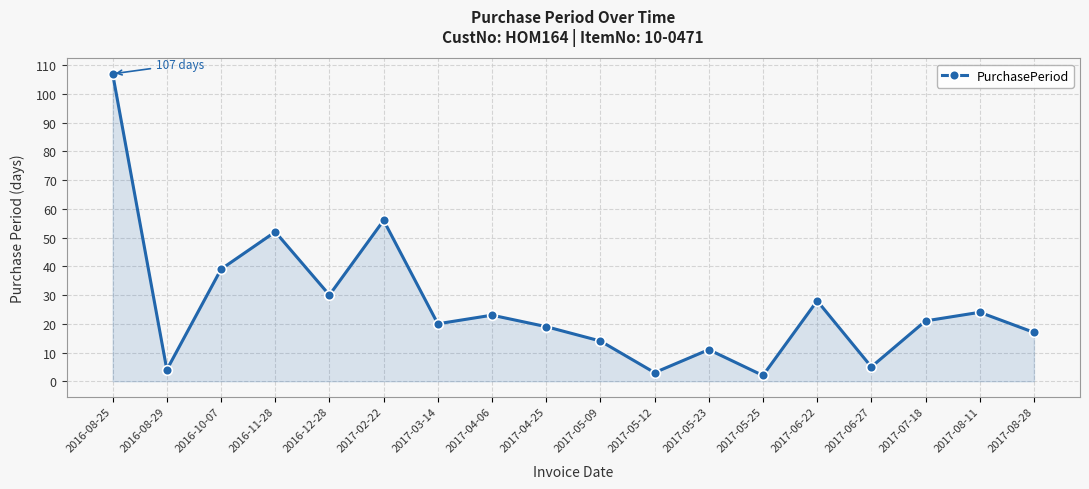

What is the maximum value shown in the chart?

107